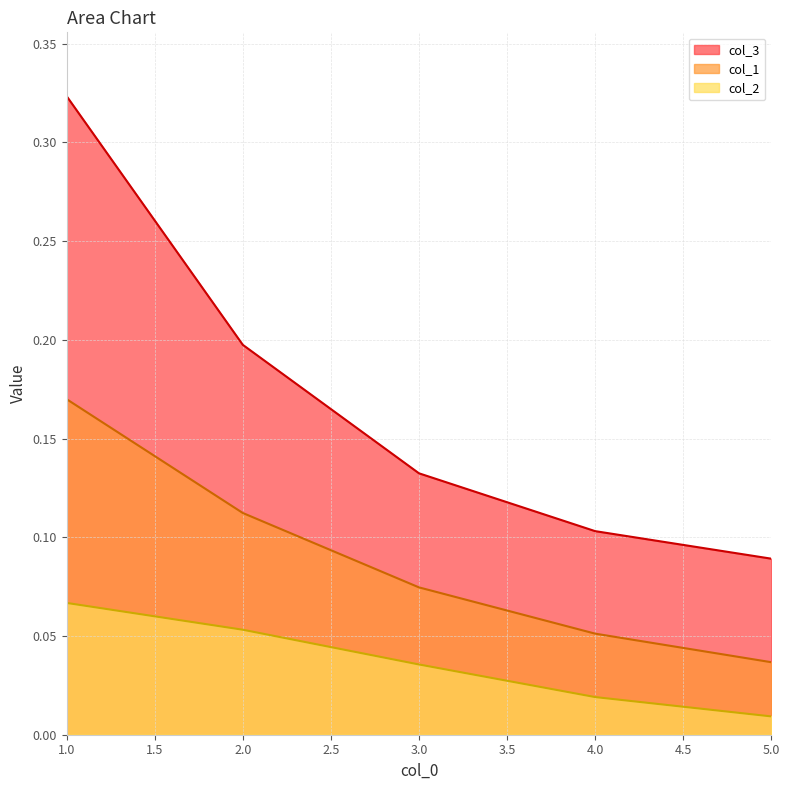

Reading left to right, extract all data points from this chart.

col_1: 0.2	0.1	0.1	0.1	0.0
col_2: 0.1	0.1	0.0	0.0	0.0
col_3: 0.3	0.2	0.1	0.1	0.1